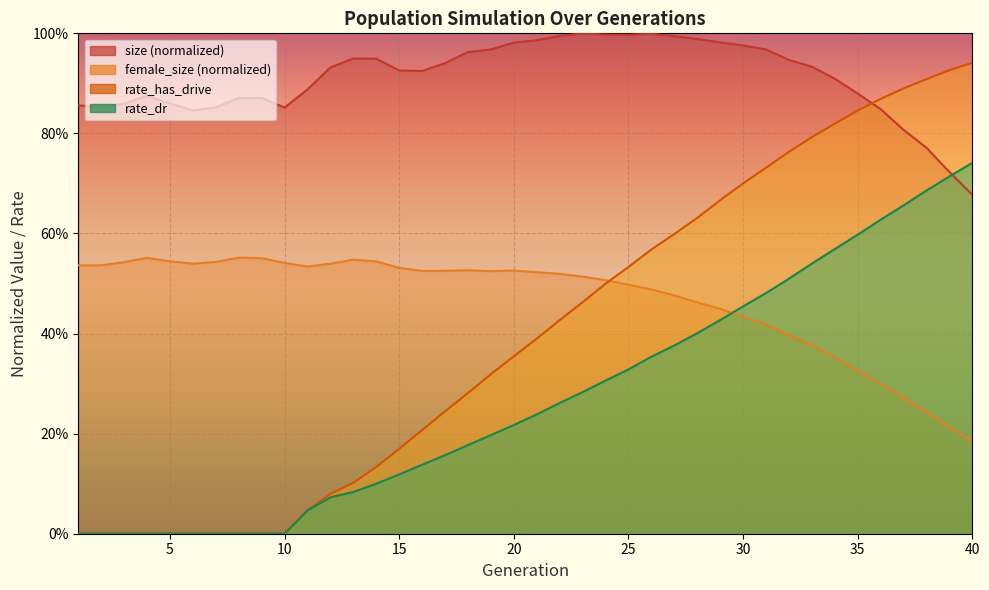

Reading left to right, what are all the values shown in this chart?

size: 0.9	0.9	0.9	0.9	0.9	0.8	0.9	0.9	0.9	0.9	0.9	0.9	0.9	0.9	0.9	0.9	0.9	1.0	1.0	1.0	1.0	1.0	1.0	1.0	1.0	1.0	1.0	1.0	1.0	1.0	1.0	0.9	0.9	0.9	0.9	0.8	0.8	0.8	0.7	0.7
female_size: 0.5	0.5	0.5	0.6	0.5	0.5	0.5	0.6	0.6	0.5	0.5	0.5	0.5	0.5	0.5	0.5	0.5	0.5	0.5	0.5	0.5	0.5	0.5	0.5	0.5	0.5	0.5	0.5	0.4	0.4	0.4	0.4	0.4	0.4	0.3	0.3	0.3	0.2	0.2	0.2
rate_dr: 0.0	0.0	0.0	0.0	0.0	0.0	0.0	0.0	0.0	0.0	0.0	0.1	0.1	0.1	0.1	0.1	0.2	0.2	0.2	0.2	0.2	0.3	0.3	0.3	0.3	0.4	0.4	0.4	0.4	0.5	0.5	0.5	0.5	0.6	0.6	0.6	0.7	0.7	0.7	0.7
rate_has_drive: 0.0	0.0	0.0	0.0	0.0	0.0	0.0	0.0	0.0	0.0	0.0	0.1	0.1	0.1	0.2	0.2	0.2	0.3	0.3	0.4	0.4	0.4	0.5	0.5	0.5	0.6	0.6	0.6	0.7	0.7	0.7	0.8	0.8	0.8	0.8	0.9	0.9	0.9	0.9	0.9